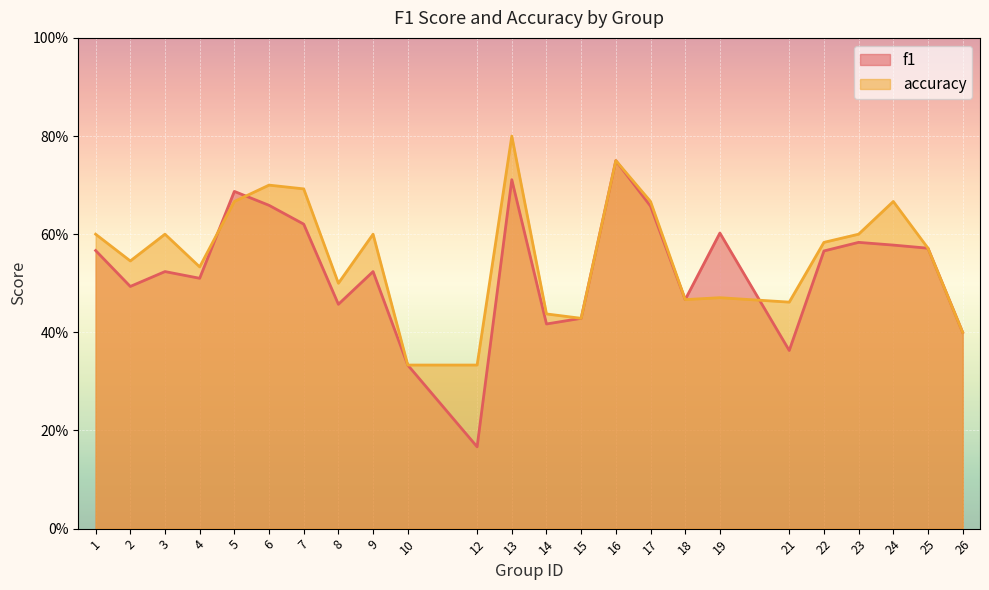

What is the sum of the f1 values at 16 and 23?

1.3